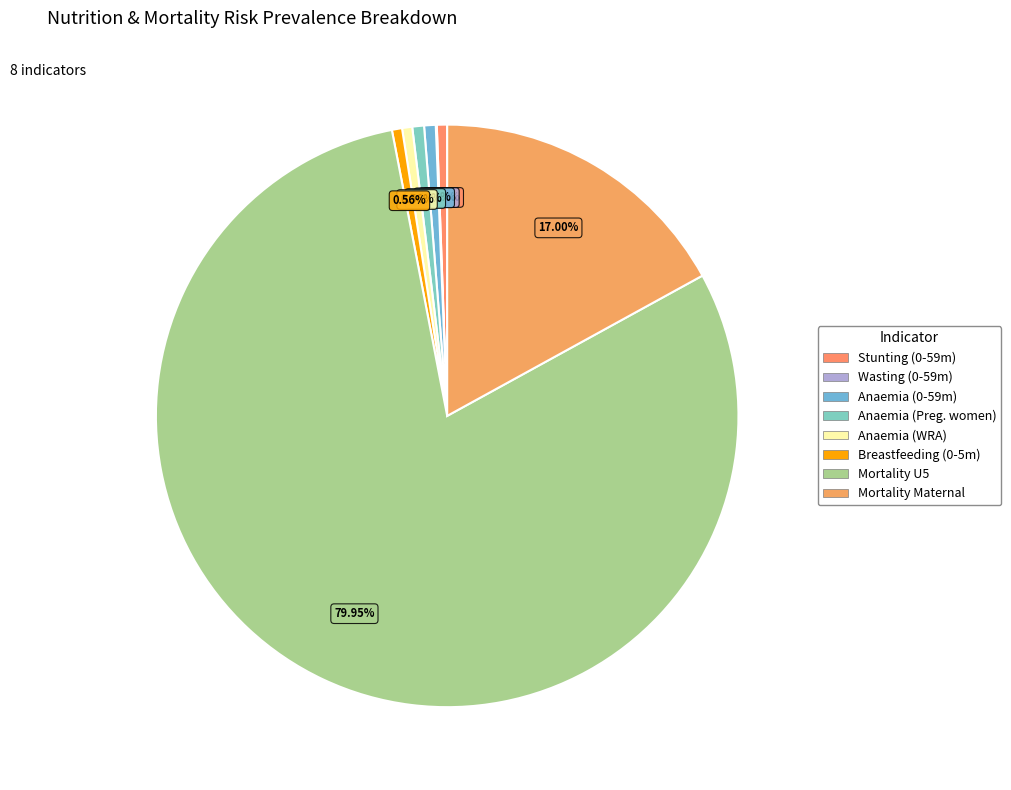

Which slice is the smallest?

Wasting prevalence (Children 0-59 months)